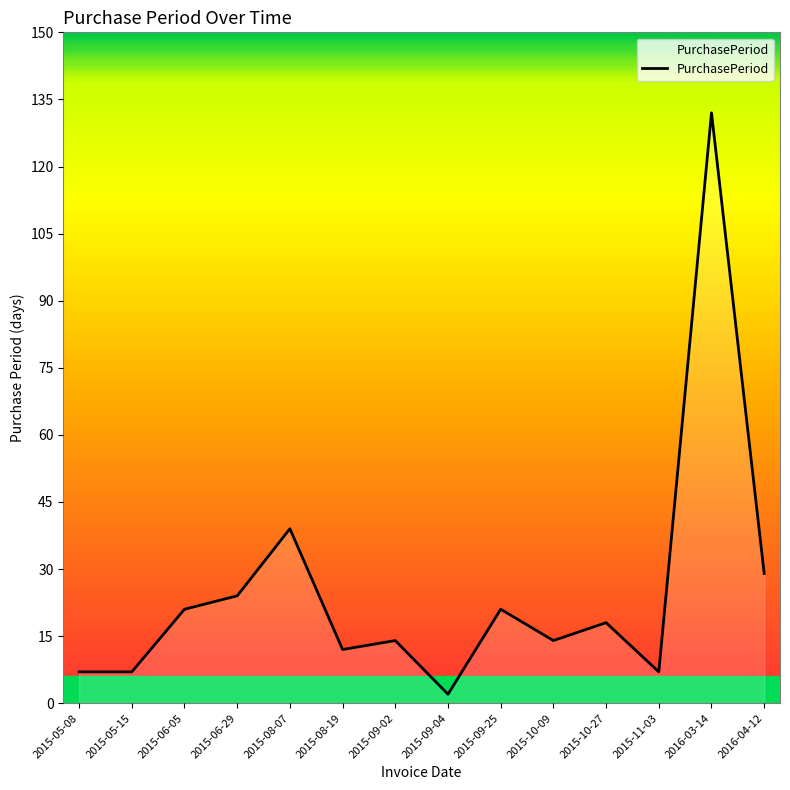

What is the minimum value shown in the chart?

2